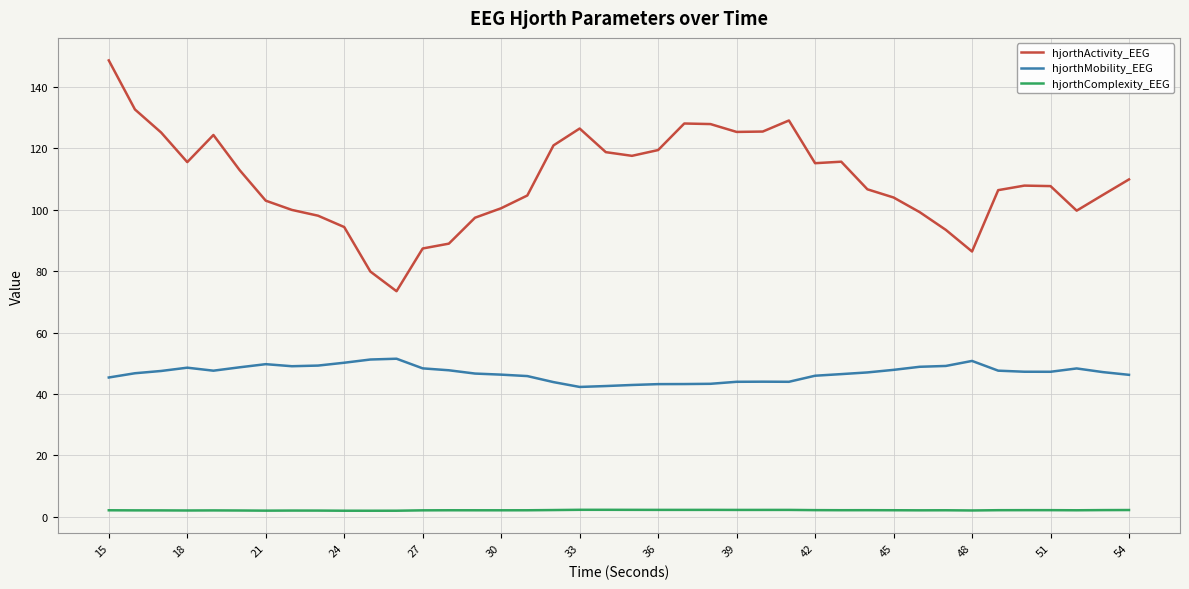

List the series in order of their overall mean, highest first.

hjorthActivity_EEG, hjorthMobility_EEG, hjorthComplexity_EEG